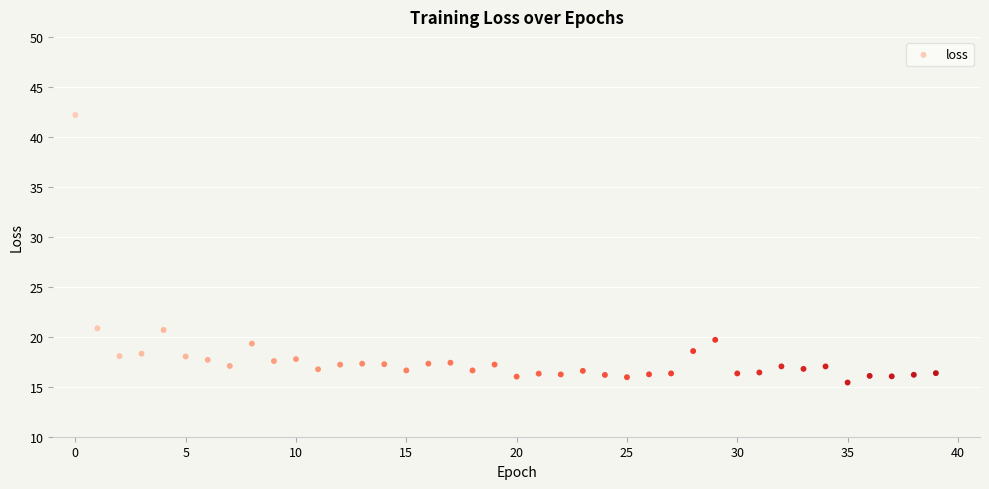

What is the range of Y values (max minus min)?

26.8